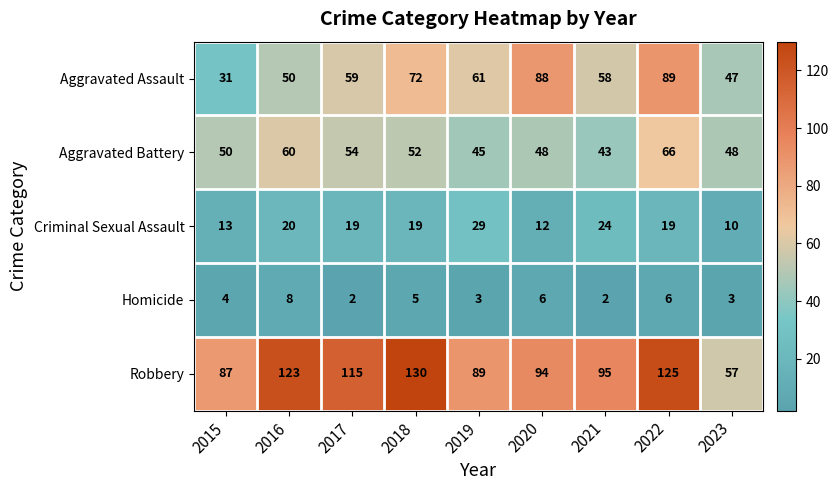

Is it true that Robbery equals 94 at 2020?

True